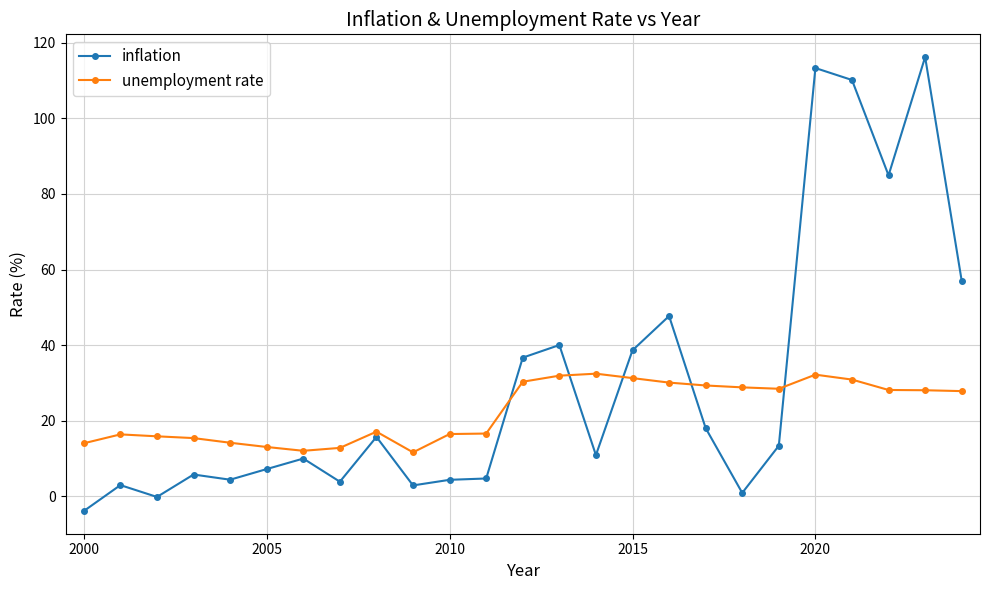

What is the average value of the unemployment rate series?

22.6